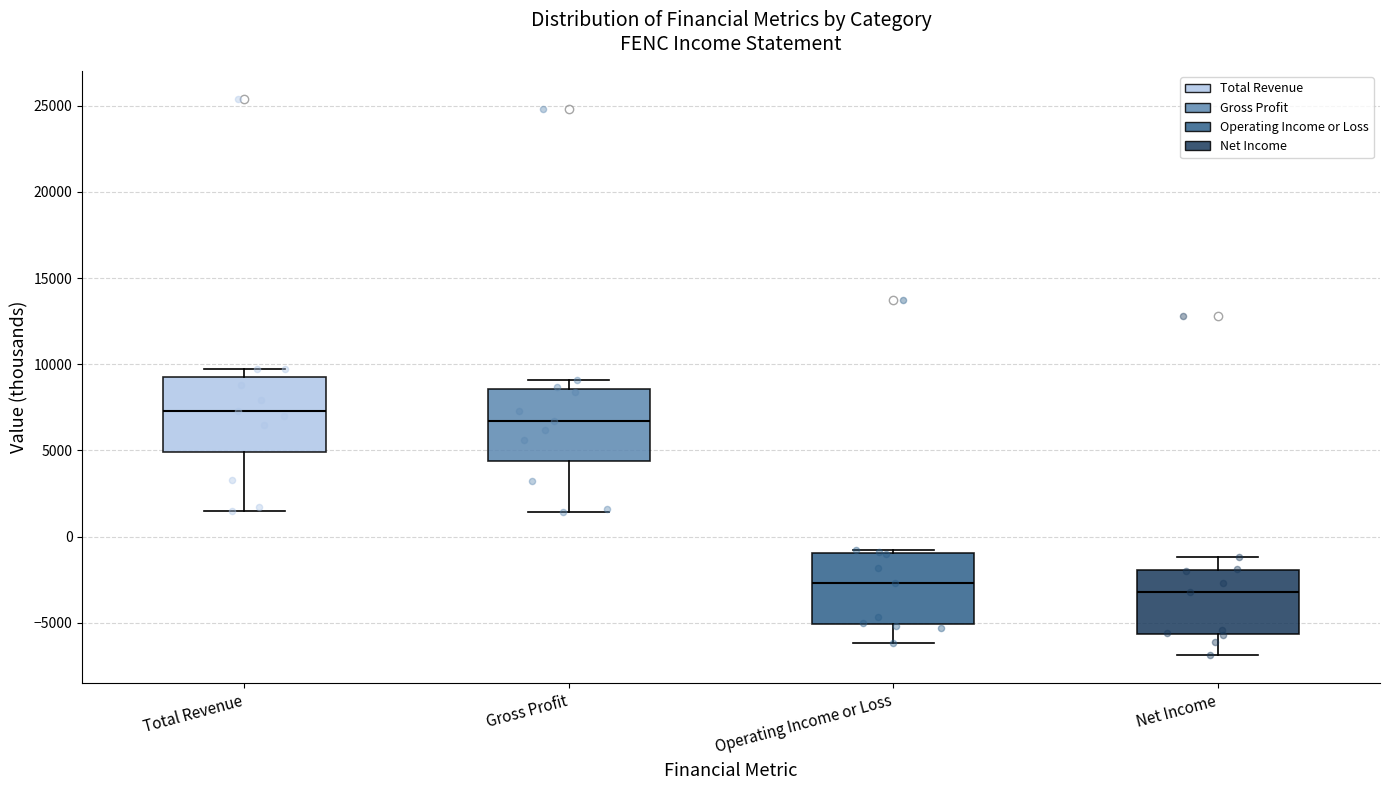

Which box has the highest median line?

Total Revenue